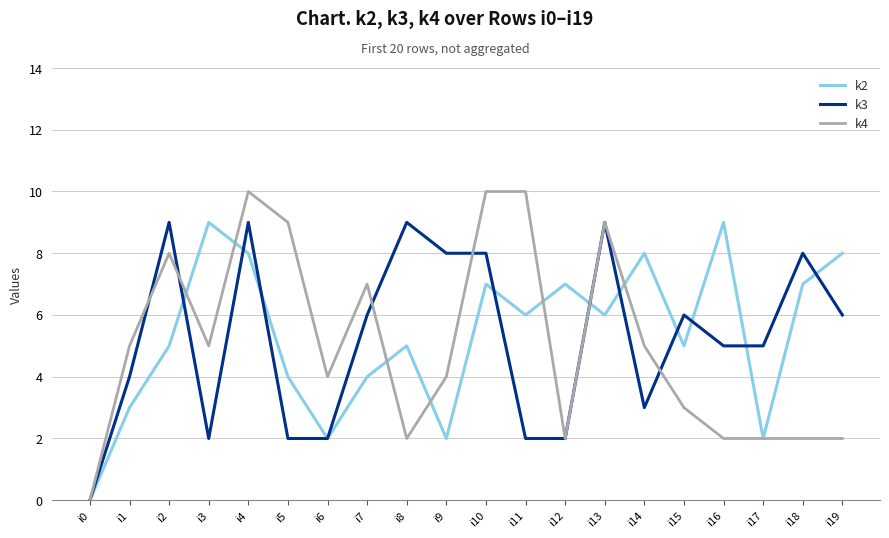

At which category is the sum across all series the highest?

i4